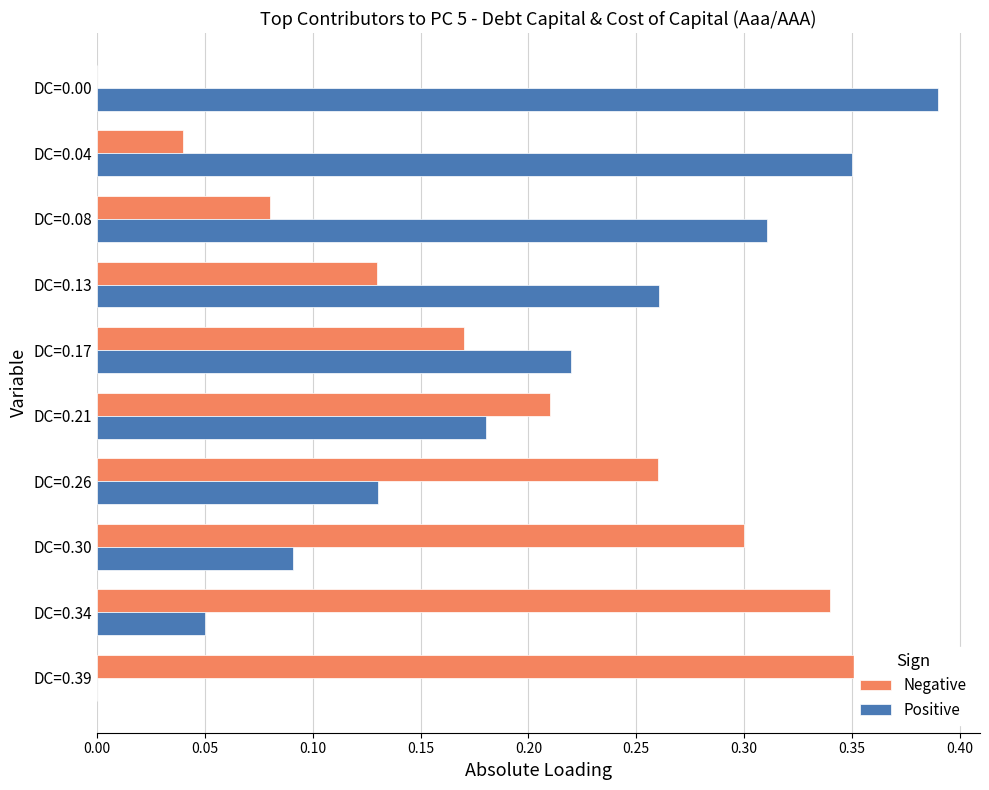

Which series has the widest spread of values?

Negative